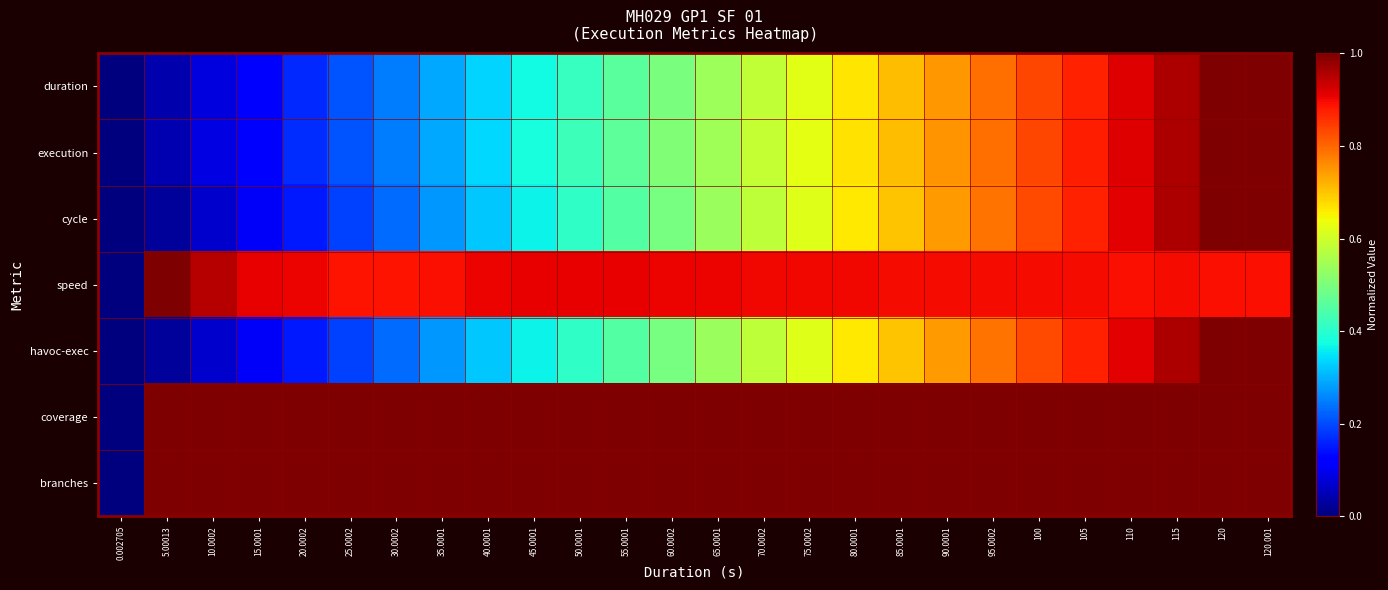

Reading right to left, list all the values displayed in this chart.

duration: 120.001=1.0	120=1.0	115=1.0	110=0.9	105=0.9	100=0.8	95.0002=0.8	90.0001=0.7	85.0001=0.7	80.0001=0.7	75.0002=0.6	70.0002=0.6	65.0001=0.5	60.0002=0.5	55.0001=0.5	50.0001=0.4	45.0001=0.4	40.0001=0.3	35.0001=0.3	30.0002=0.2	25.0002=0.2	20.0002=0.2	15.0001=0.1	10.0002=0.1	5.00013=0.0	0.002705=0.0
execution: 120.001=1.0	120=1.0	115=1.0	110=0.9	105=0.9	100=0.8	95.0002=0.8	90.0001=0.8	85.0001=0.7	80.0001=0.7	75.0002=0.6	70.0002=0.6	65.0001=0.5	60.0002=0.5	55.0001=0.5	50.0001=0.4	45.0001=0.4	40.0001=0.3	35.0001=0.3	30.0002=0.2	25.0002=0.2	20.0002=0.2	15.0001=0.1	10.0002=0.1	5.00013=0.0	0.002705=0.0
cycle: 120.001=1.0	120=1.0	115=1.0	110=0.9	105=0.9	100=0.8	95.0002=0.8	90.0001=0.7	85.0001=0.7	80.0001=0.7	75.0002=0.6	70.0002=0.6	65.0001=0.5	60.0002=0.5	55.0001=0.5	50.0001=0.4	45.0001=0.4	40.0001=0.3	35.0001=0.3	30.0002=0.2	25.0002=0.2	20.0002=0.1	15.0001=0.1	10.0002=0.1	5.00013=0.0	0.002705=0.0
speed: 120.001=0.9	120=0.9	115=0.9	110=0.9	105=0.9	100=0.9	95.0002=0.9	90.0001=0.9	85.0001=0.9	80.0001=0.9	75.0002=0.9	70.0002=0.9	65.0001=0.9	60.0002=0.9	55.0001=0.9	50.0001=0.9	45.0001=0.9	40.0001=0.9	35.0001=0.9	30.0002=0.9	25.0002=0.9	20.0002=0.9	15.0001=0.9	10.0002=0.9	5.00013=1.0	0.002705=0.0
havoc-exec: 120.001=1.0	120=1.0	115=1.0	110=0.9	105=0.9	100=0.8	95.0002=0.8	90.0001=0.7	85.0001=0.7	80.0001=0.7	75.0002=0.6	70.0002=0.6	65.0001=0.5	60.0002=0.5	55.0001=0.5	50.0001=0.4	45.0001=0.4	40.0001=0.3	35.0001=0.3	30.0002=0.2	25.0002=0.2	20.0002=0.1	15.0001=0.1	10.0002=0.1	5.00013=0.0	0.002705=0.0
coverage: 120.001=1.0	120=1.0	115=1.0	110=1.0	105=1.0	100=1.0	95.0002=1.0	90.0001=1.0	85.0001=1.0	80.0001=1.0	75.0002=1.0	70.0002=1.0	65.0001=1.0	60.0002=1.0	55.0001=1.0	50.0001=1.0	45.0001=1.0	40.0001=1.0	35.0001=1.0	30.0002=1.0	25.0002=1.0	20.0002=1.0	15.0001=1.0	10.0002=1.0	5.00013=1.0	0.002705=0.0
branches: 120.001=1.0	120=1.0	115=1.0	110=1.0	105=1.0	100=1.0	95.0002=1.0	90.0001=1.0	85.0001=1.0	80.0001=1.0	75.0002=1.0	70.0002=1.0	65.0001=1.0	60.0002=1.0	55.0001=1.0	50.0001=1.0	45.0001=1.0	40.0001=1.0	35.0001=1.0	30.0002=1.0	25.0002=1.0	20.0002=1.0	15.0001=1.0	10.0002=1.0	5.00013=1.0	0.002705=0.0